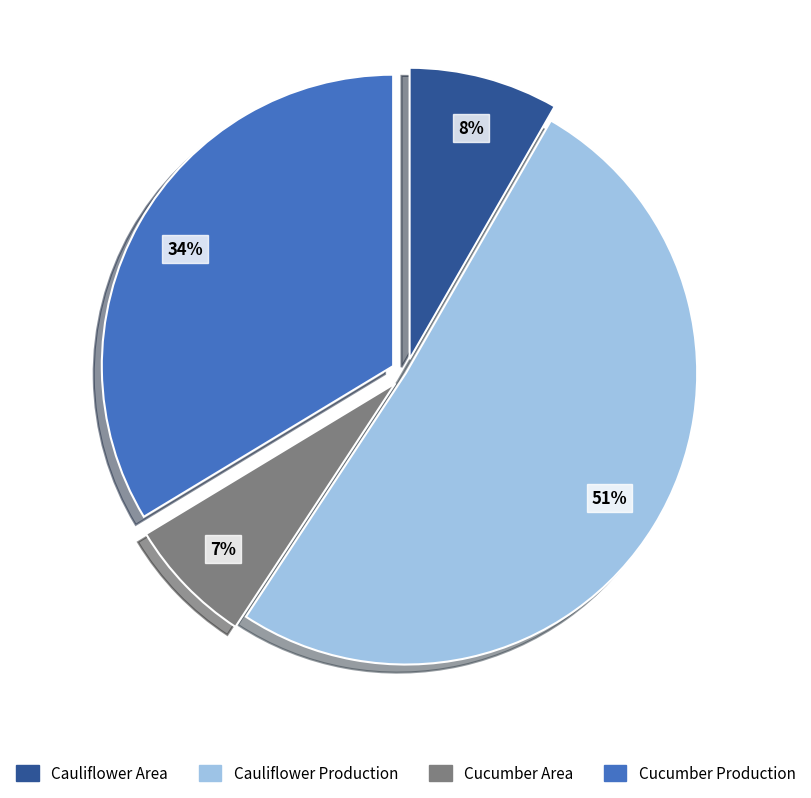

Which slice is the smallest?

Cucumber Area